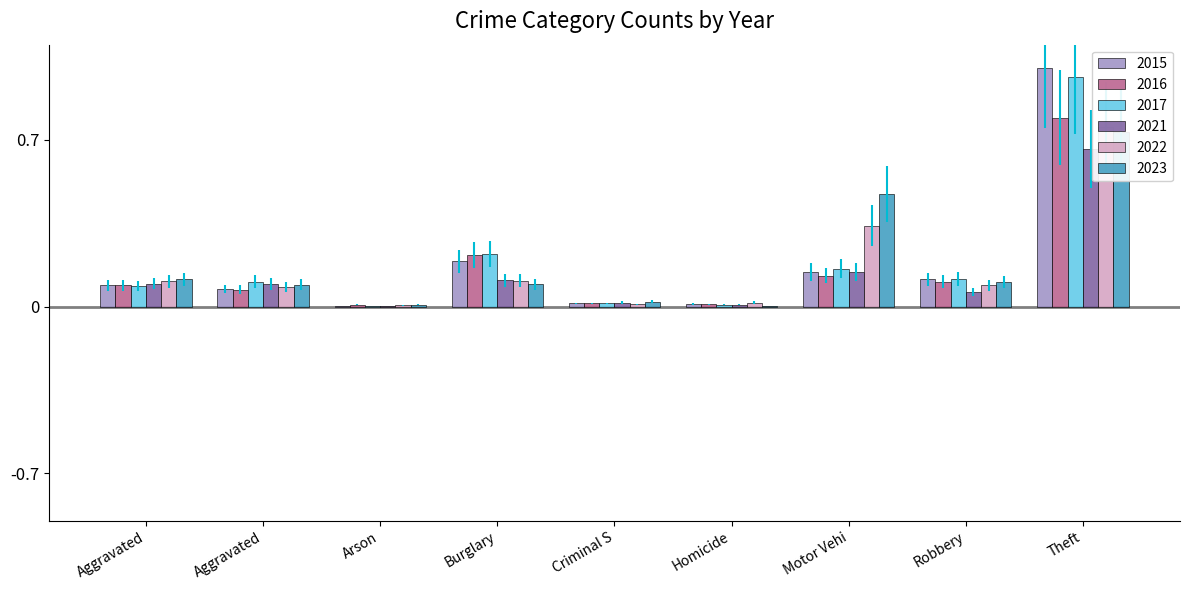

Are the bars grouped side by side (vs. stacked)?

Yes